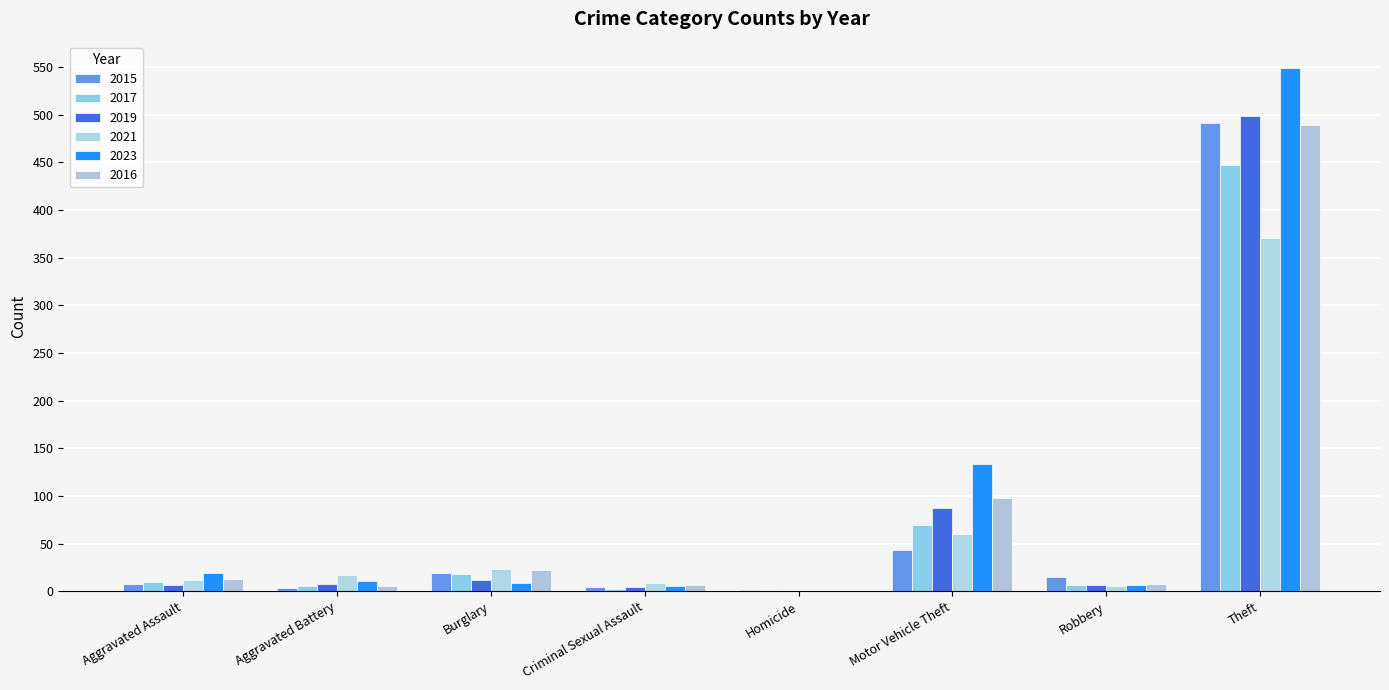

At which label does 2016 reach its minimum?

Homicide